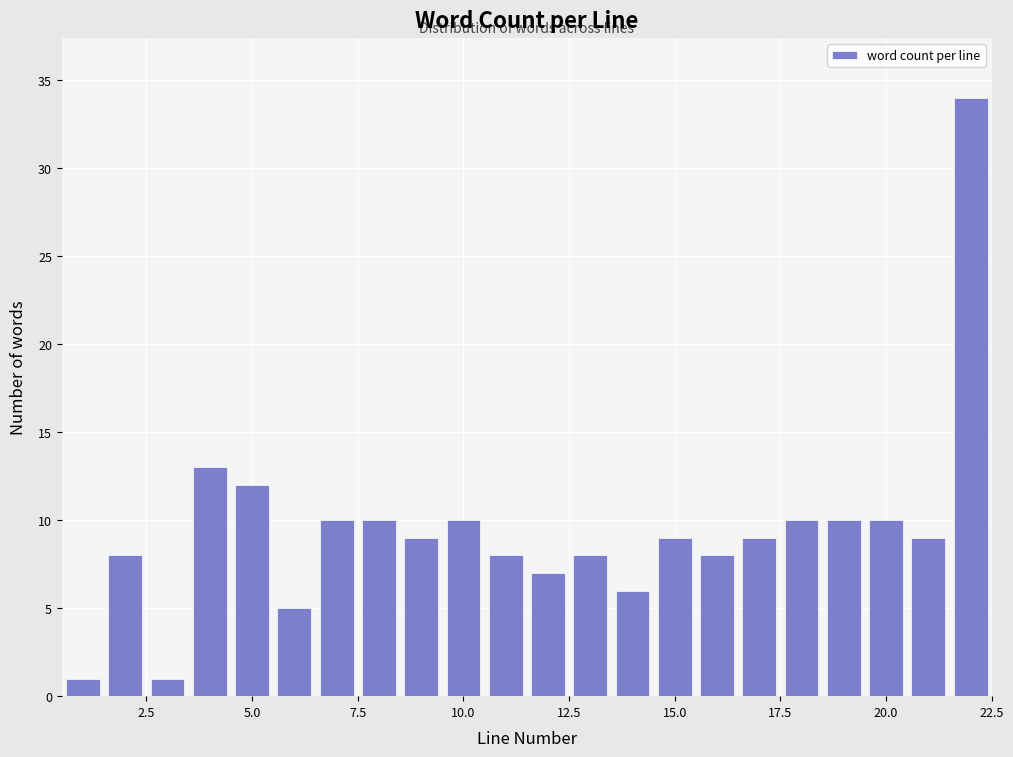

Around what value on the x-axis is the tallest bar? Give the approximate position of its centre, as read against the axis.

22.0